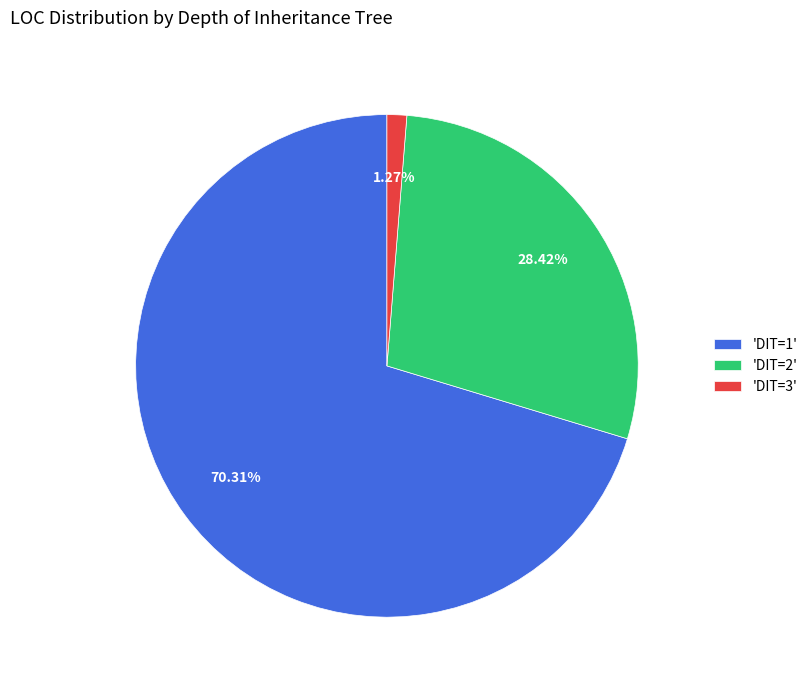

Is there any slice that represents more than half of the pie?

Yes